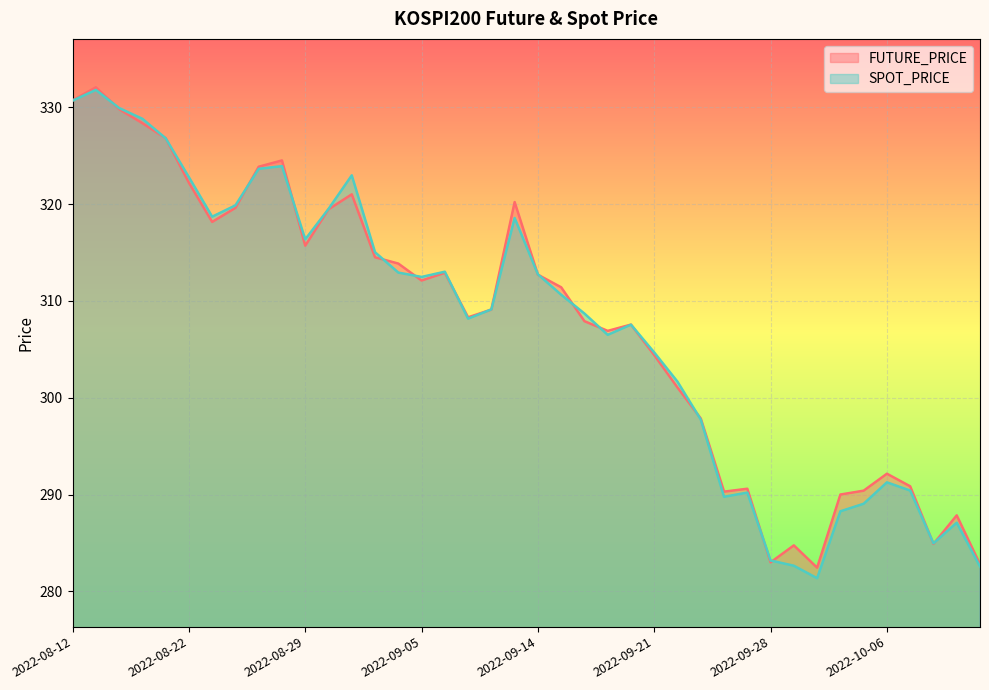

At 2022-09-07, list the series in order from largest to smallest.

FUTURE_PRICE, SPOT_PRICE